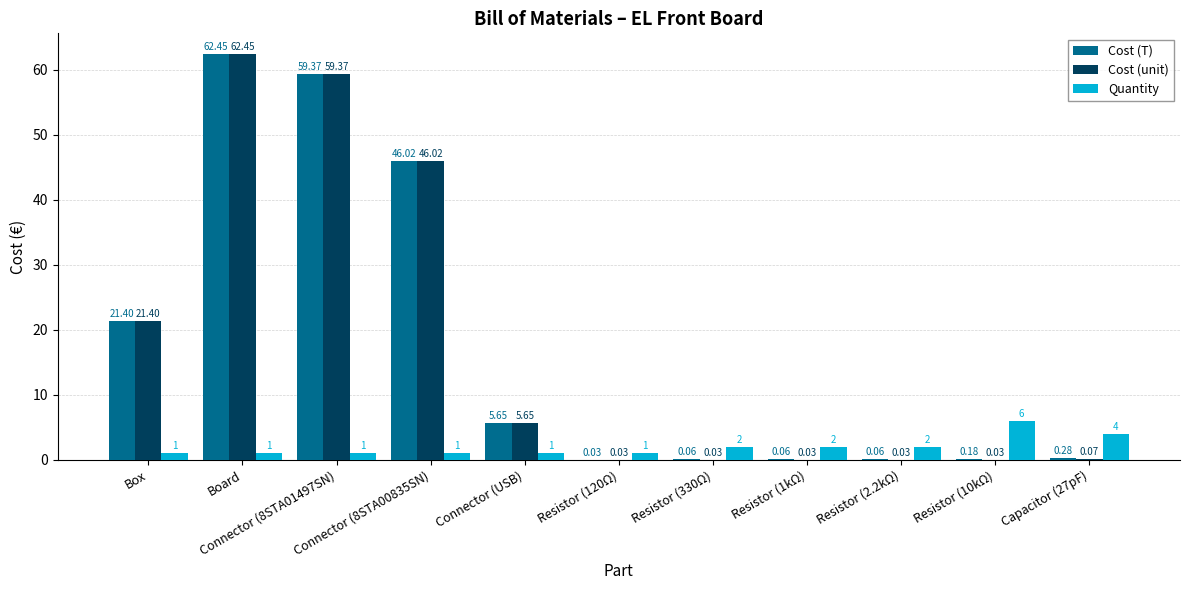

Which series has the largest total across all categories?

Cost (T)